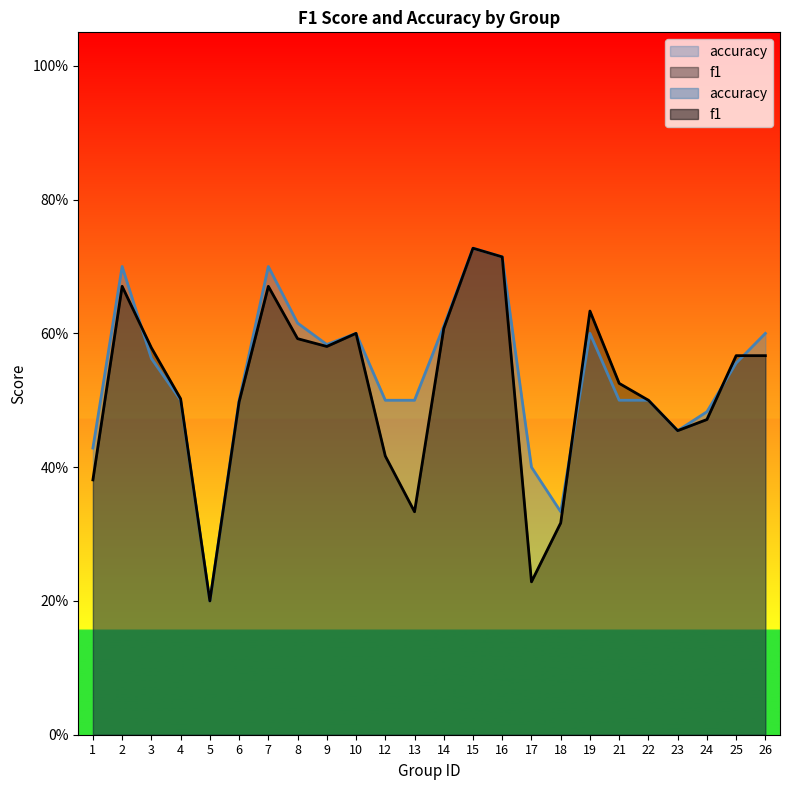

What are all the series names shown in the legend?

f1, accuracy